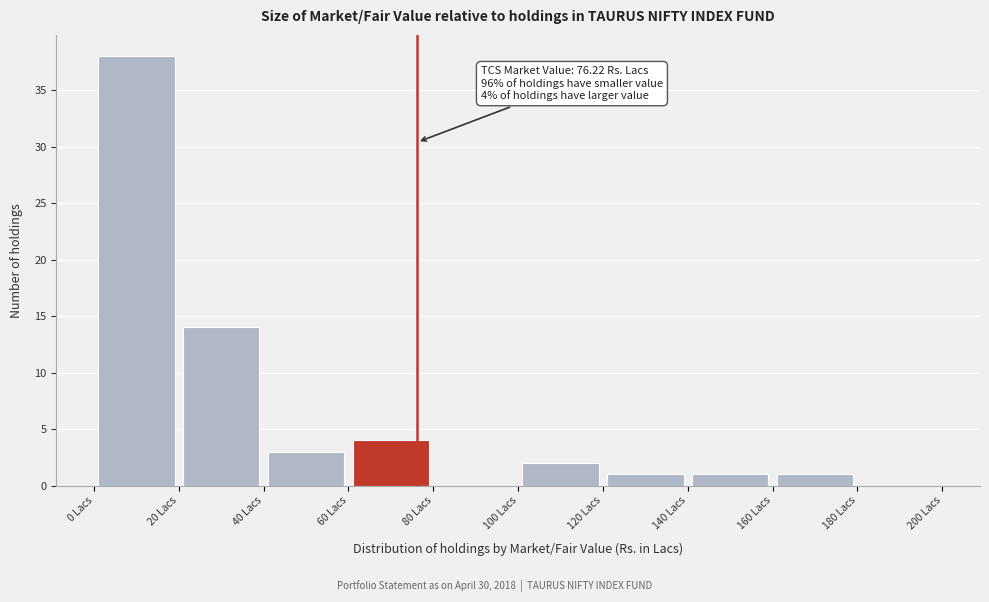

Over which range of the x-axis is the bar tallest?

0 to 20